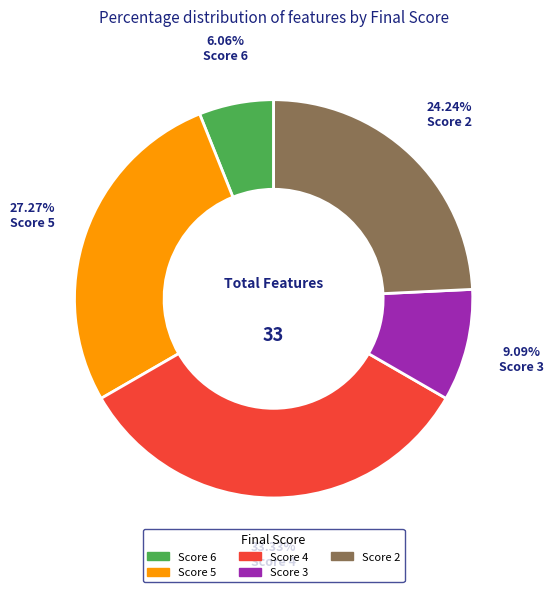

Count the number of slices in the pie.

5